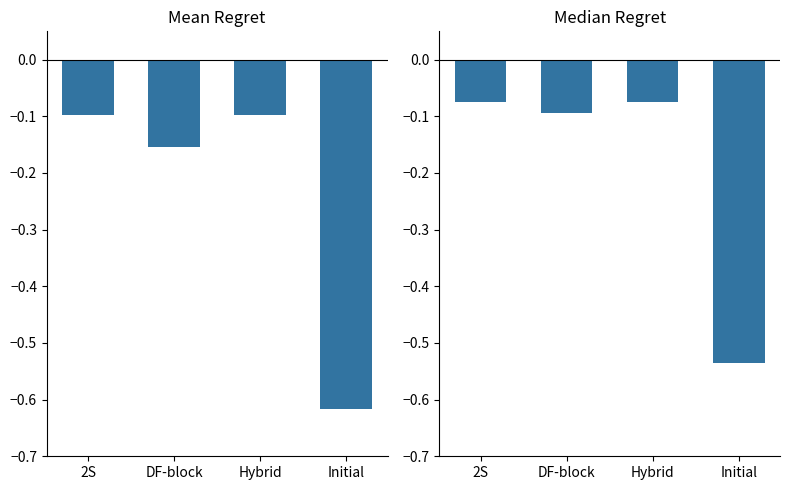

What is the highest value of the Mean Regret series?

-0.1